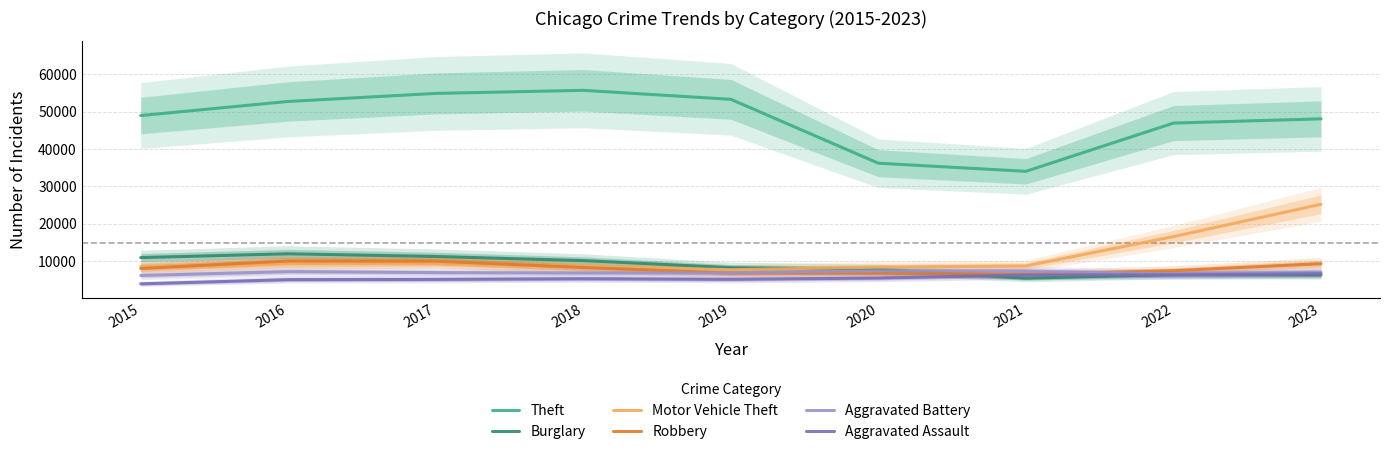

At which label does Aggravated Assault first exceed 5234?

2020